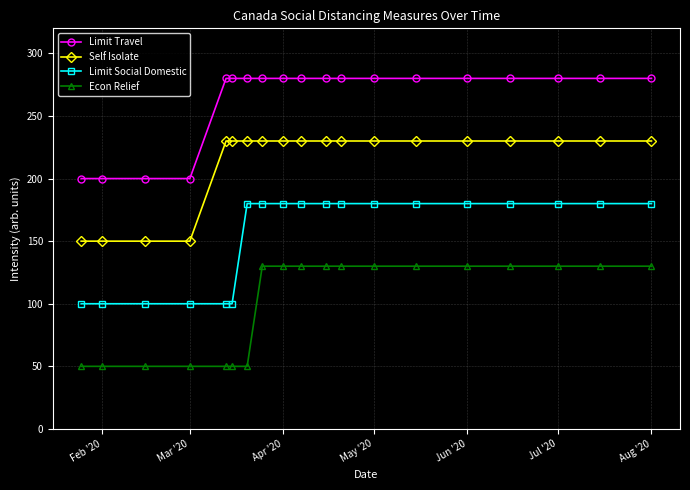

Does the chart display data point markers on the line(s)?

Yes